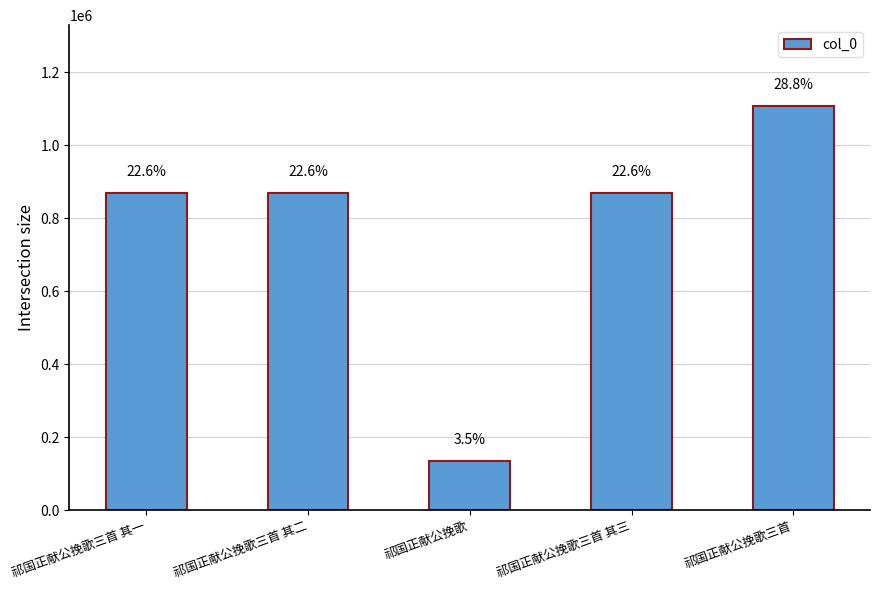

Does the chart contain any negative values?

No